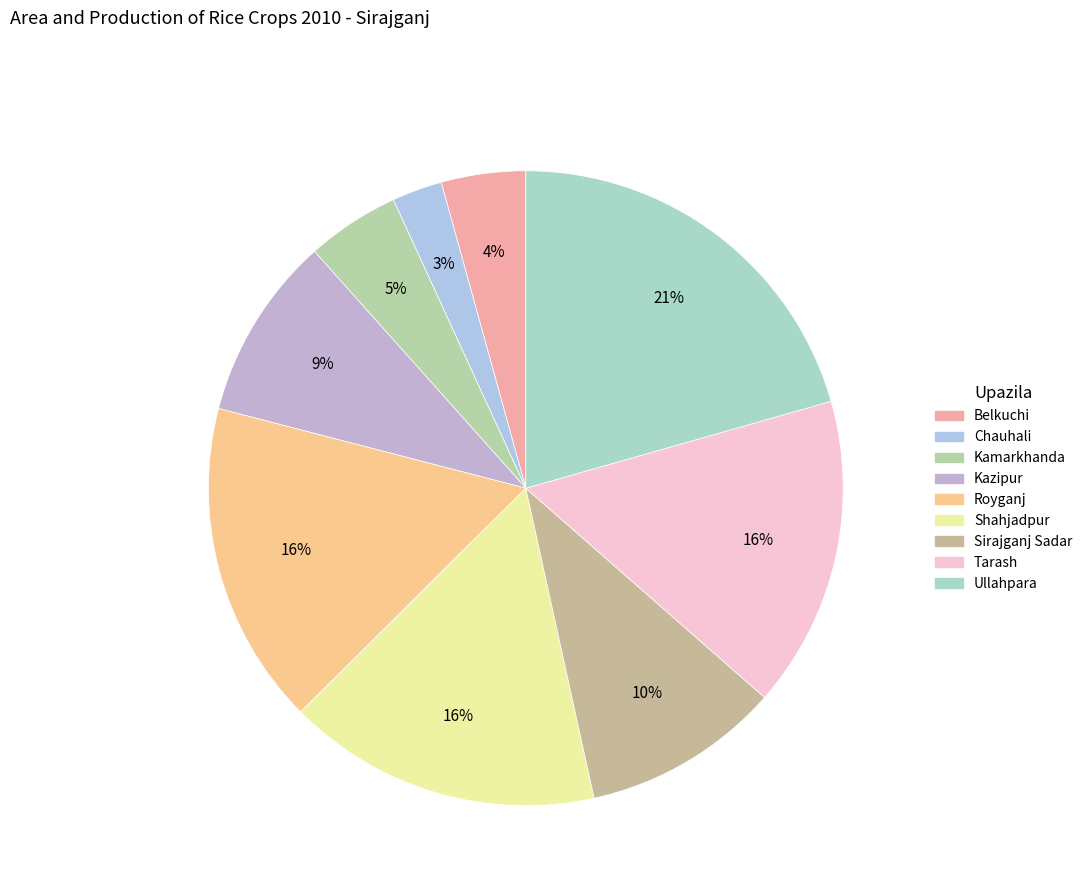

Which category has the biggest portion of the pie?

Ullahpara